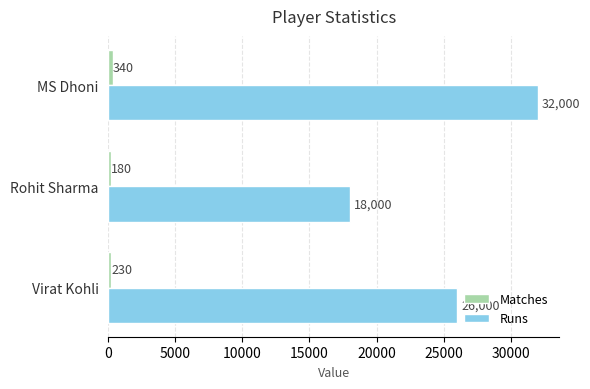

List the series in order of their overall mean, highest first.

Runs, Matches